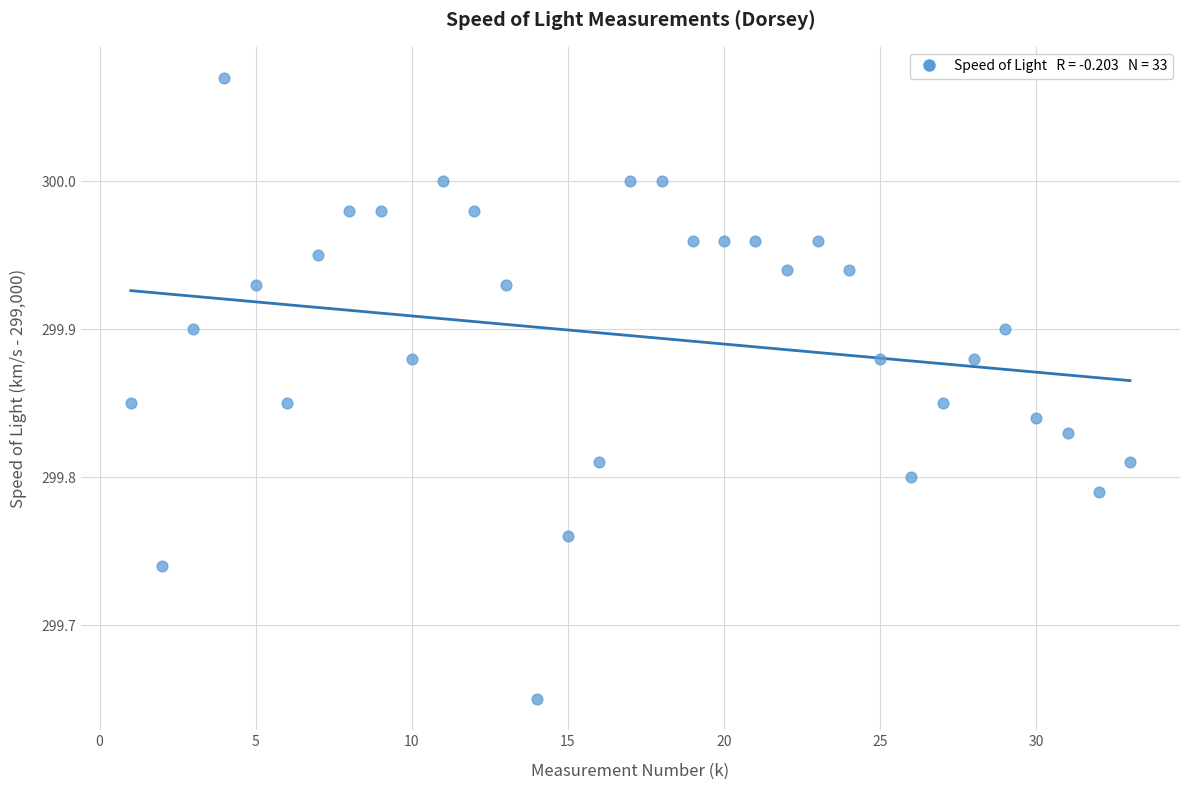

What is the range of X values (max minus min)?

32.0